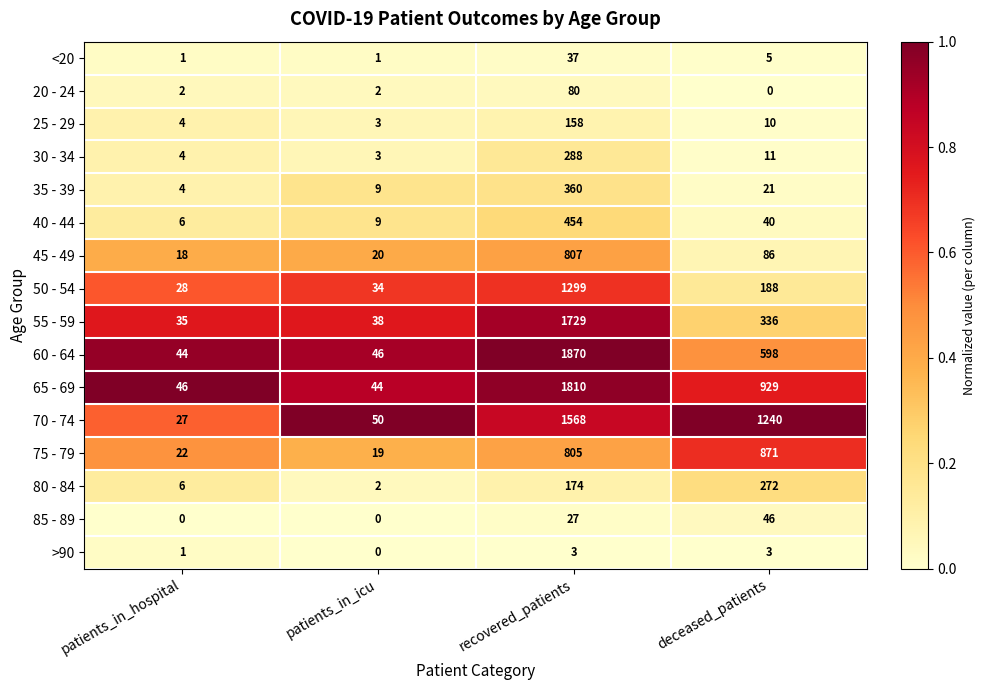

Which series has the widest spread of values?

60 - 64